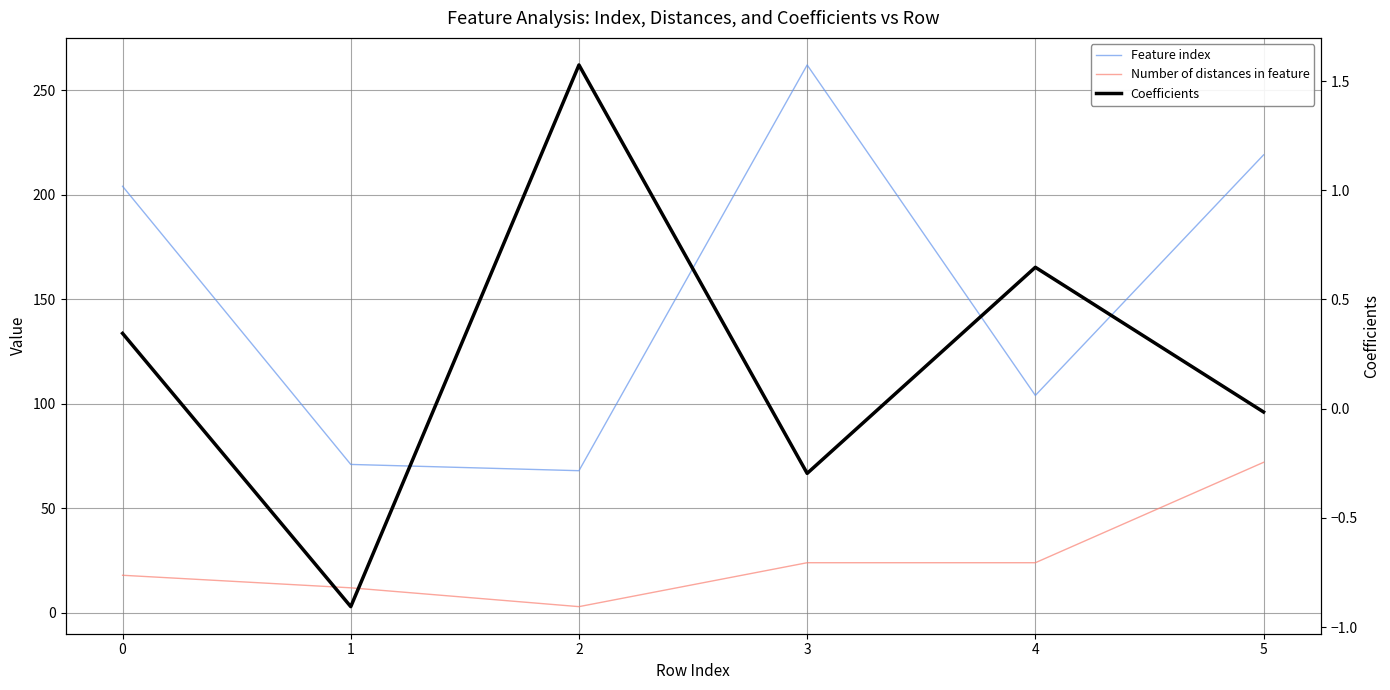

What is the highest value of the Feature index series?

262.0